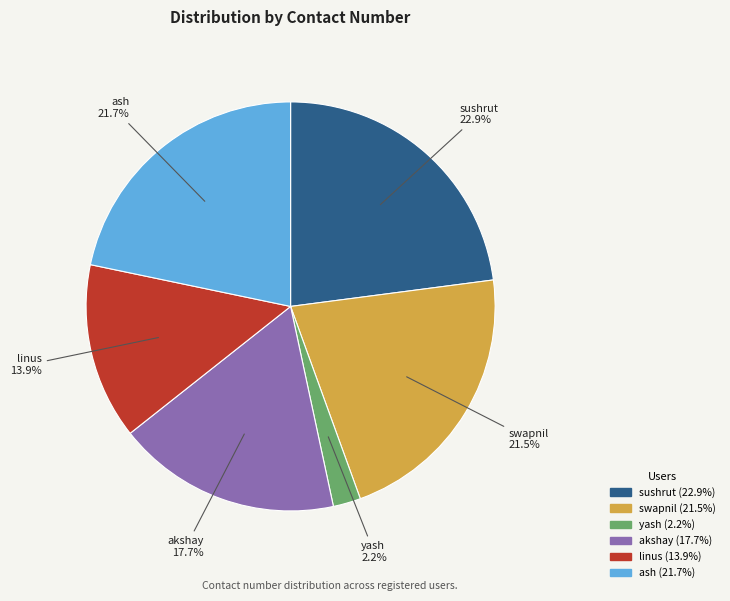

How many segments does this pie chart have?

6